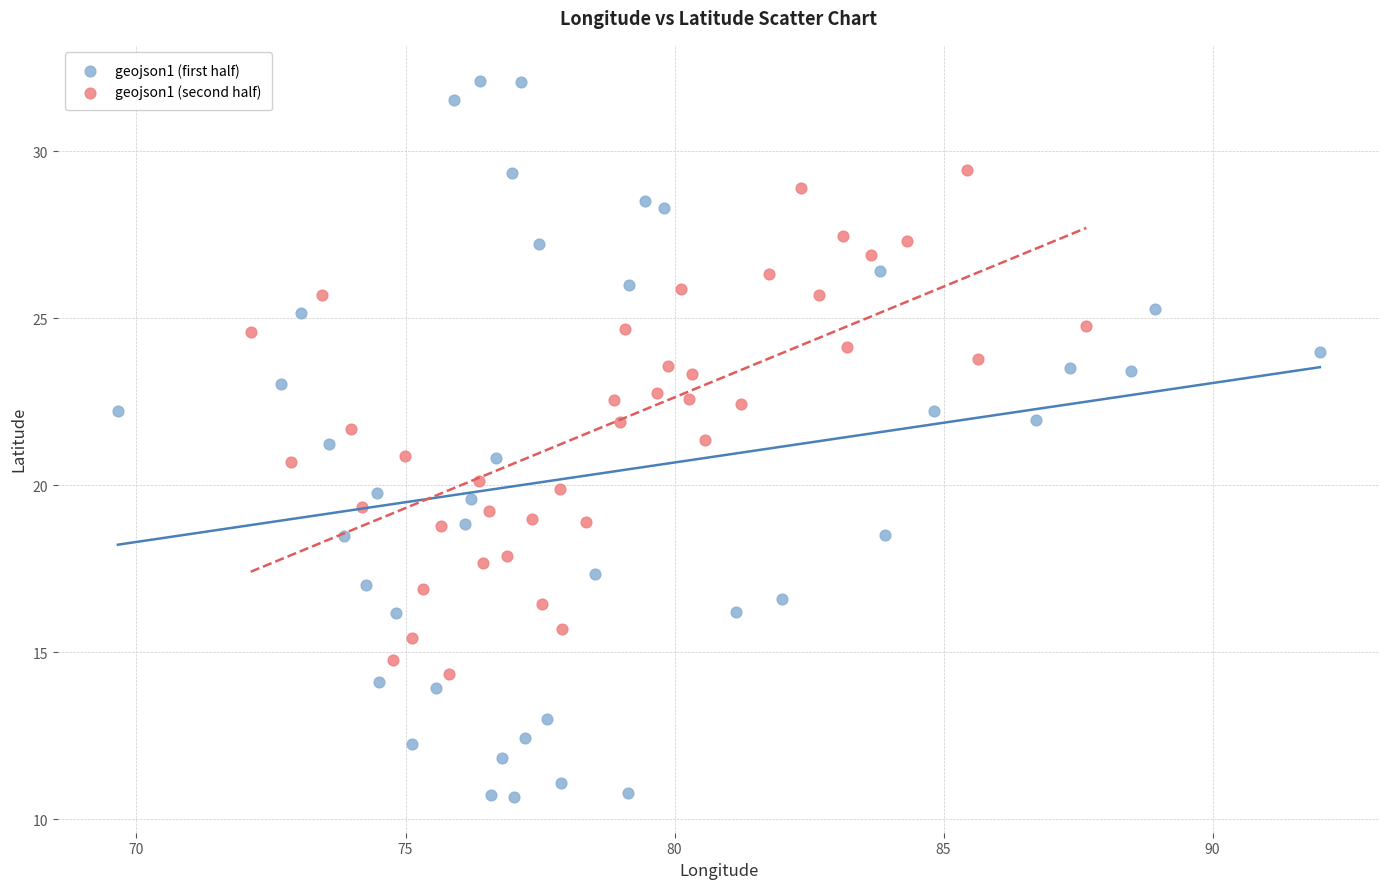

Which series has the largest Y range (max minus min)?

geojson1 (first half)